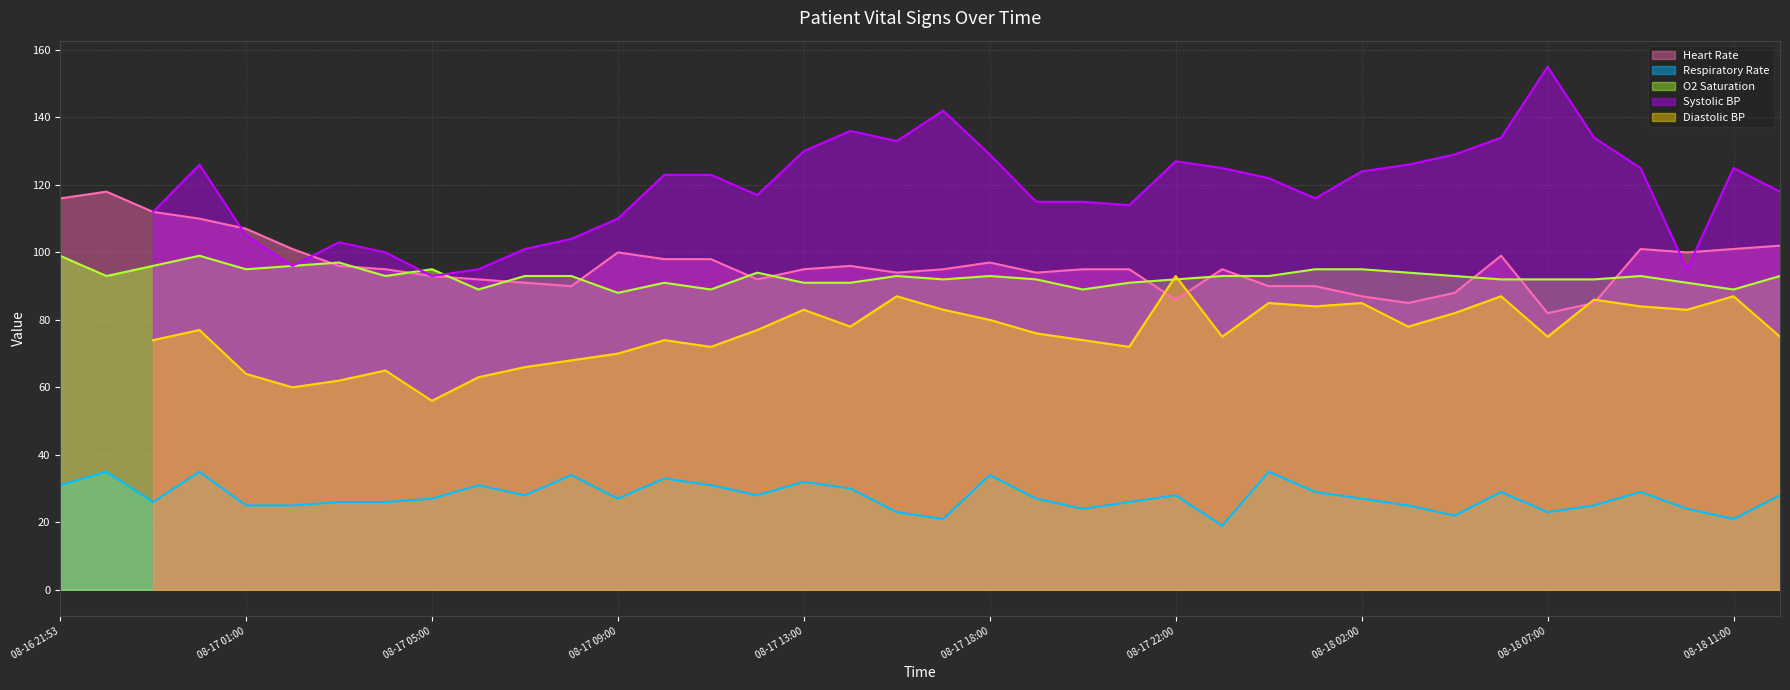

What is the lowest value of the O2 Saturation series?

88